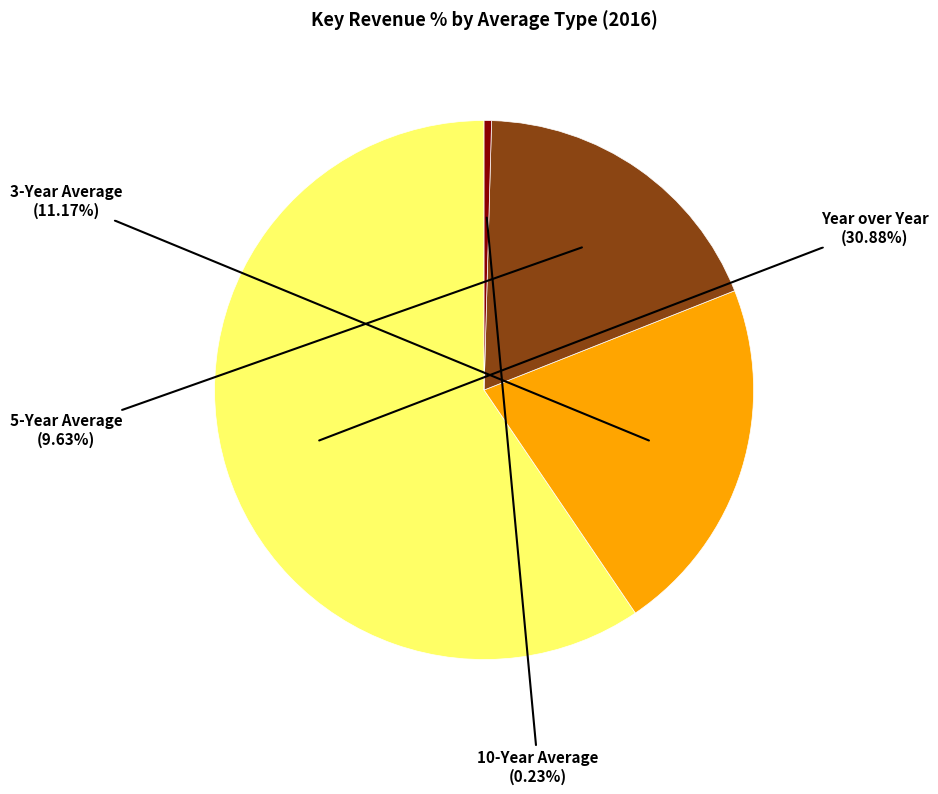

What is the majority slice?

Year over Year